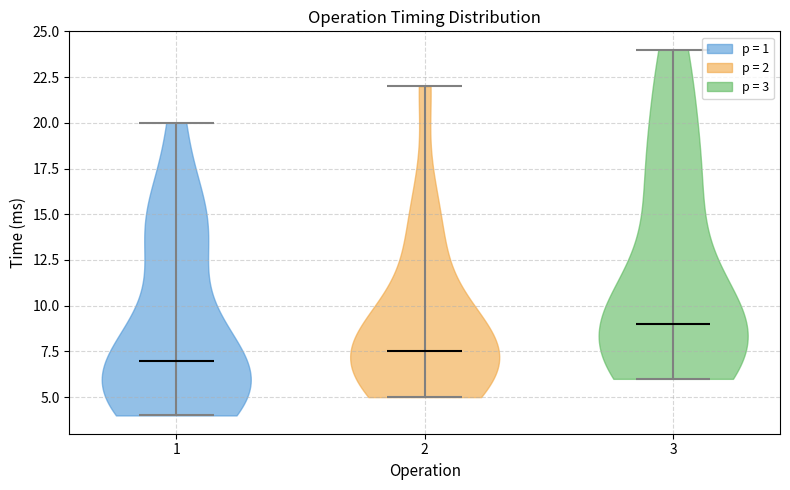

What is the lowest point the violin at x = 3 reaches on the y-axis? The values are not printed on the chart, so give them approximately, as read against the axis.

6.0